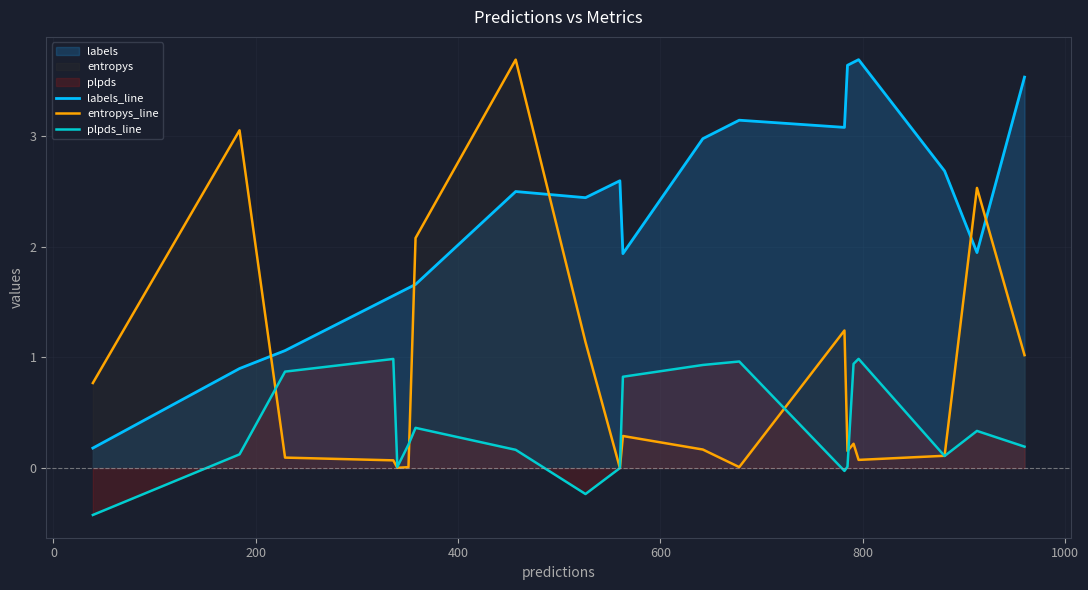

True or false: labels_line and plpds_line cross at least once.

False